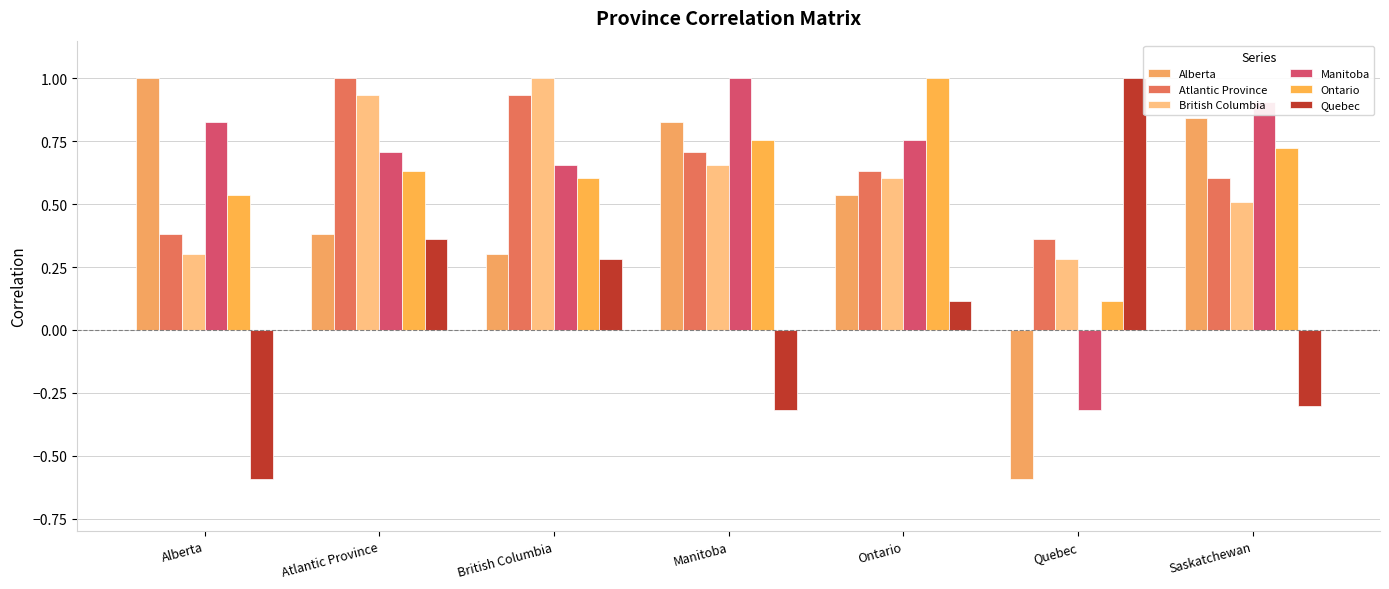

Where is Ontario nearest to the value 0?

Quebec